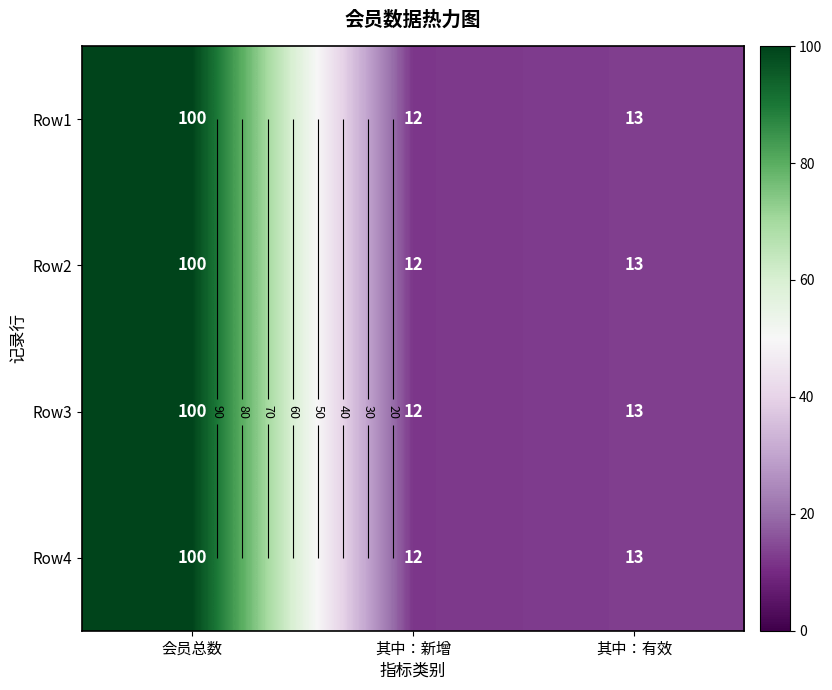

Is the value of Row1 at 会员总数 greater than the value of Row2 at 会员总数?

No